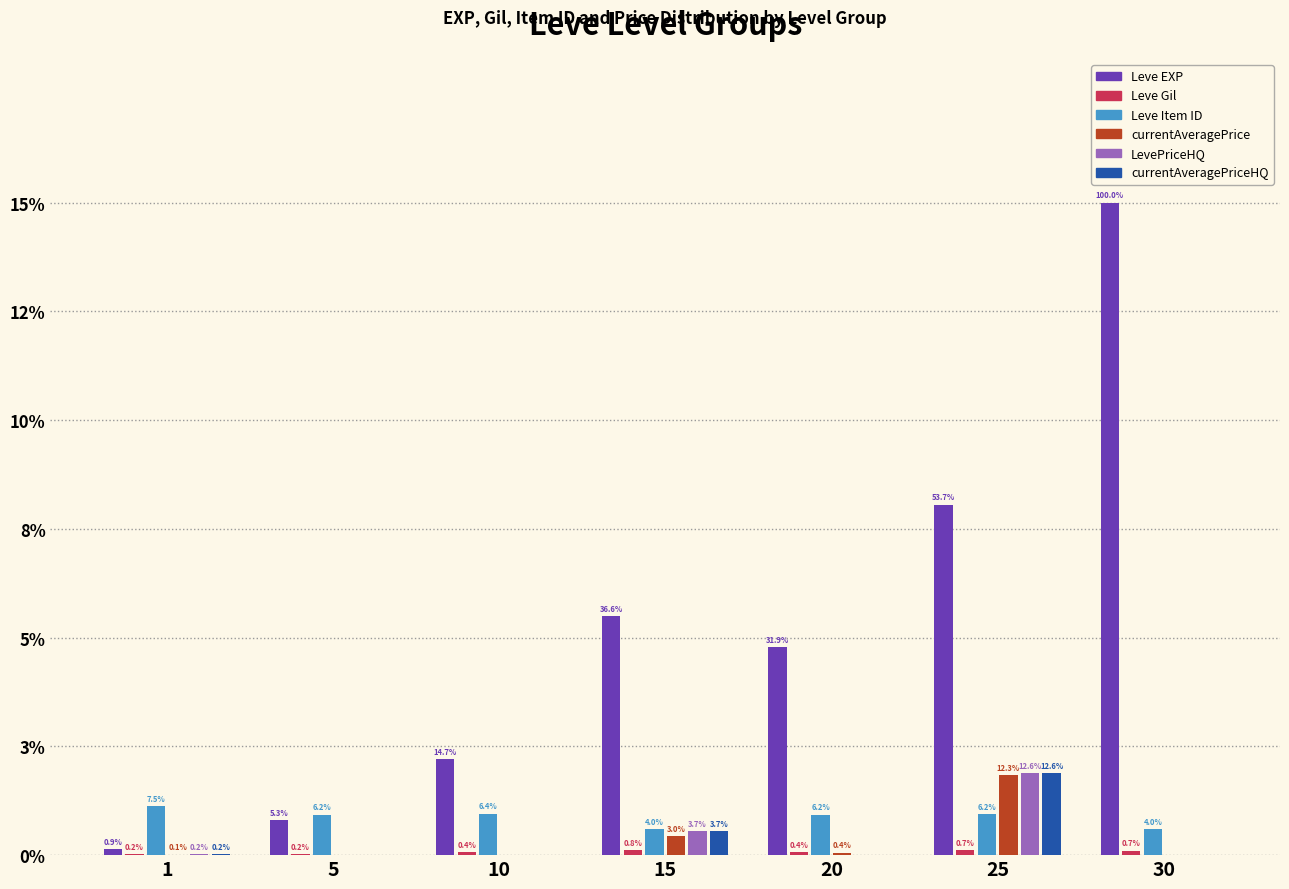

Reading left to right, what are all the values shown in this chart?

Leve EXP: 630	3600	9990	24790	21600	36390	67730
Leve Gil: 113	139	293	529	290	485	463
Leve Item ID: 5062	4197	4309	2685	4209	4222	2737
currentAveragePrice: 45	0	0	2000	250	8340	0
LevePriceHQ: 125	0	0	2500	0	8510	0
currentAveragePriceHQ: 125	0	0	2500	0	8510	0